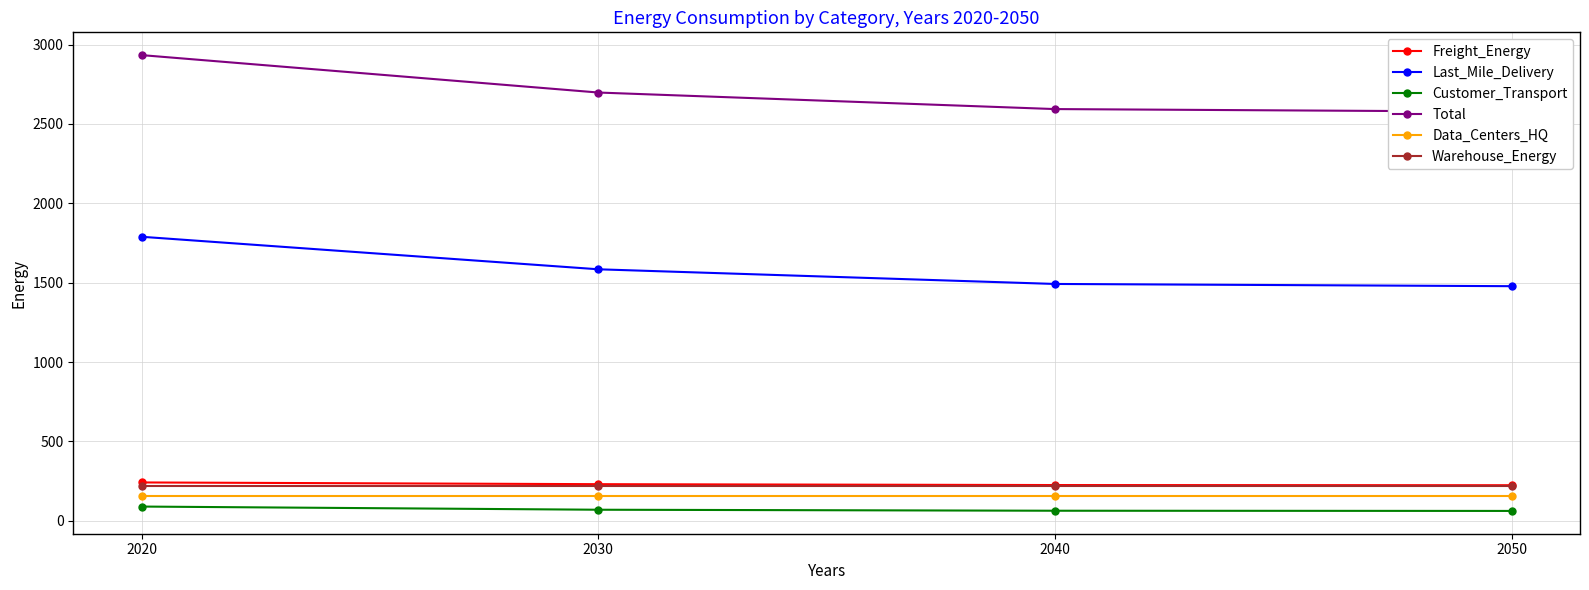

How many data points in Customer_Transport are less than 69?

2